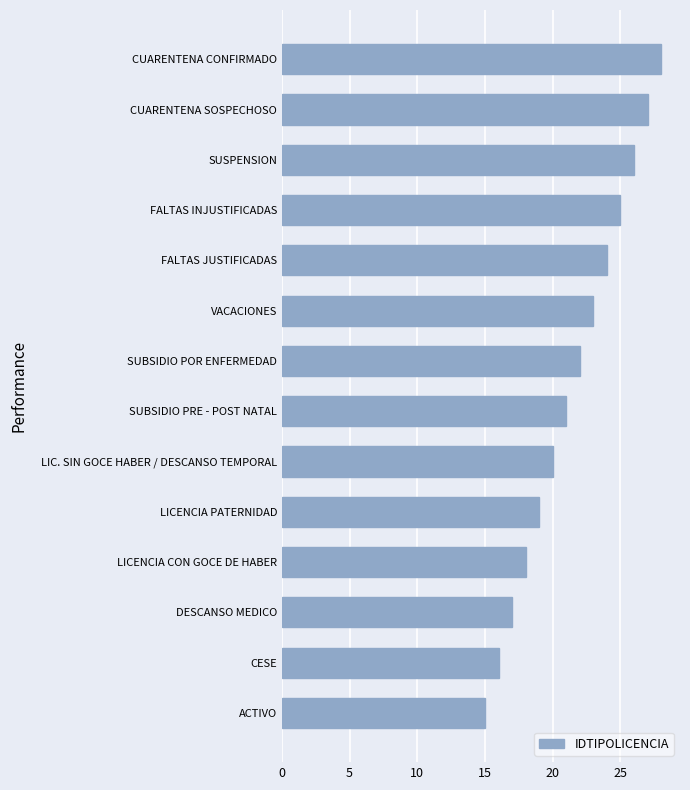

What is the approximate value at SUBSIDIO PRE - POST NATAL, to the nearest 10?

20